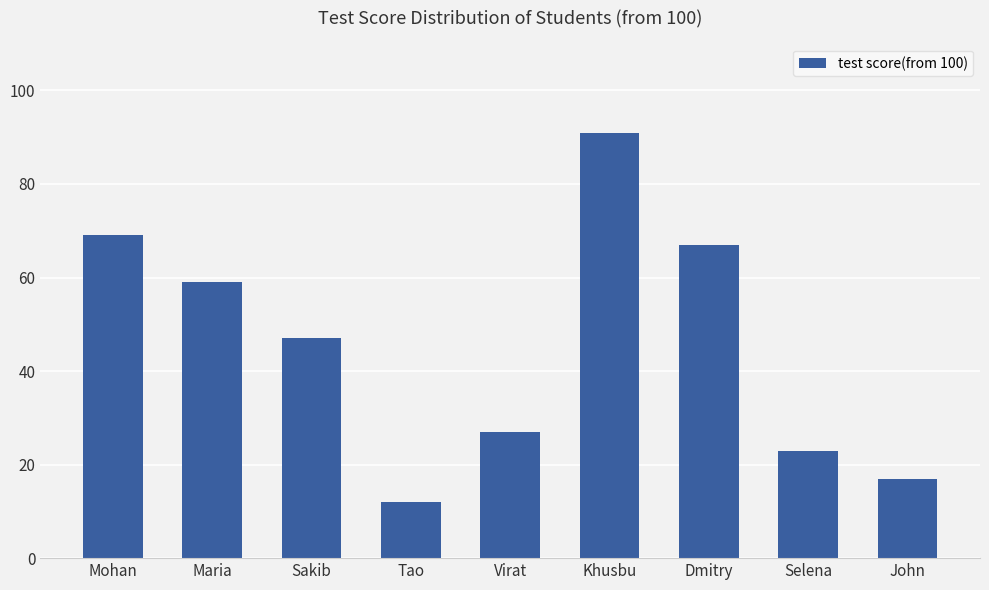

How many distinct data groups are displayed?

1